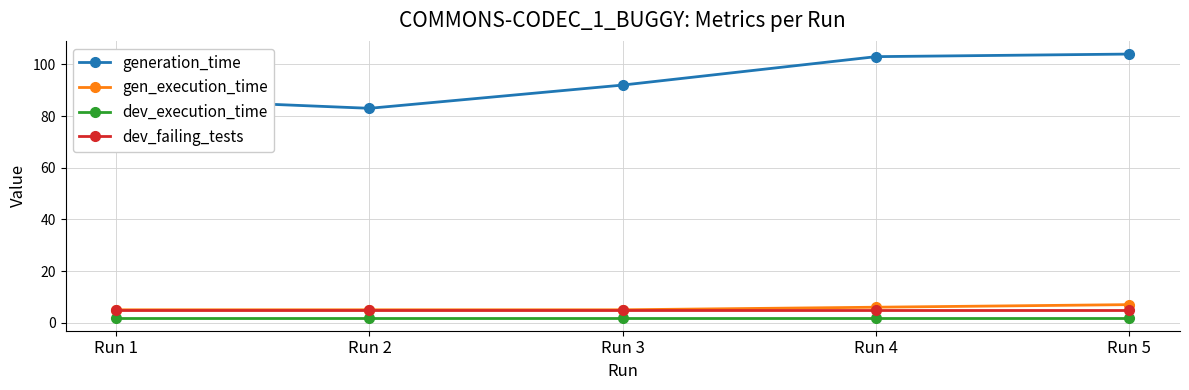

True or false: gen_execution_time has more than 2 points higher than both neighbors.

False